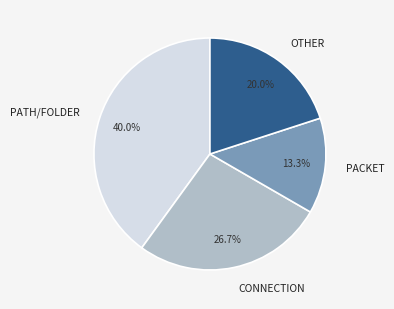

Combined, do PACKET and CONNECTION account for over 50%?

No